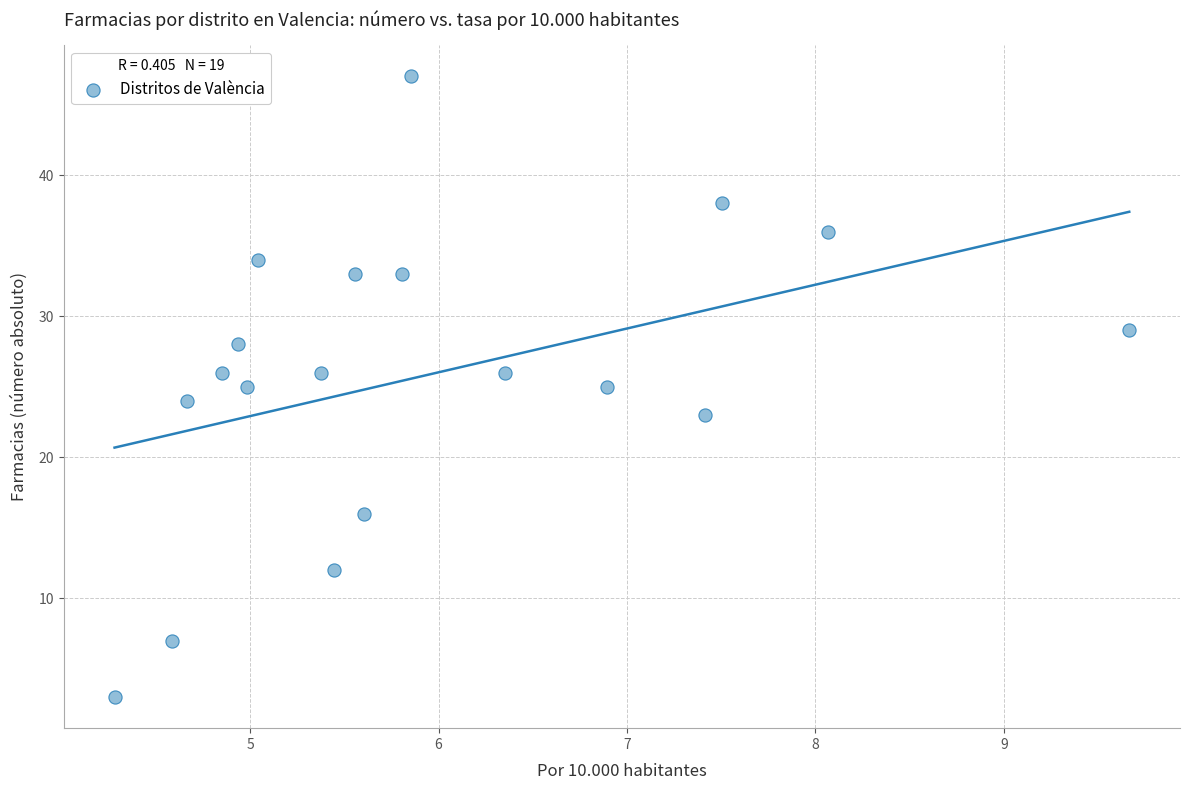

What is the range of Y values (max minus min)?

44